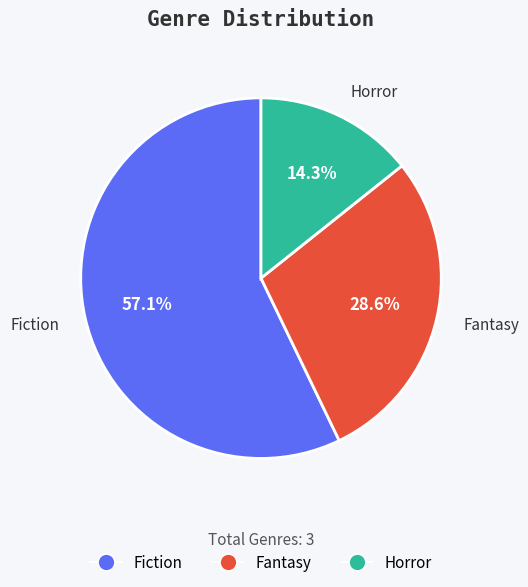

To the nearest percent, what percentage of the pie is Fiction?

57%